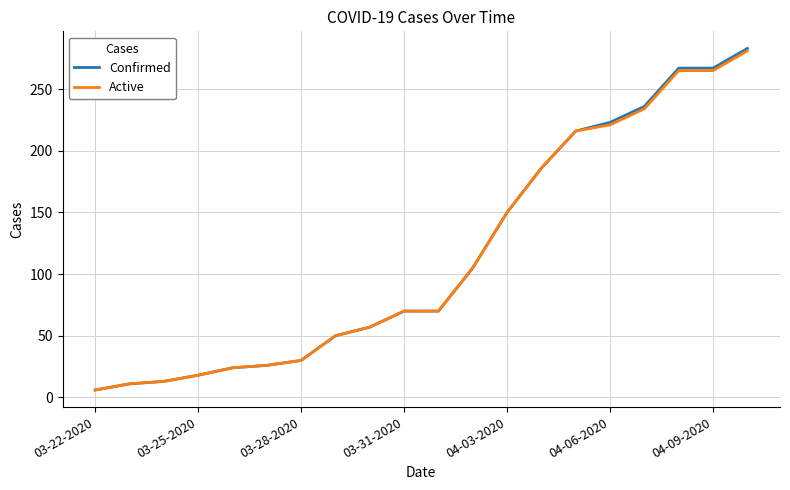

Which series has the largest range (max minus min)?

Confirmed